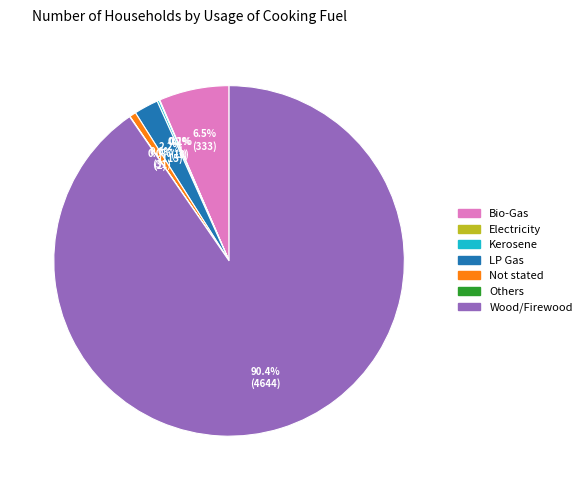

Is there any slice that represents more than half of the pie?

Yes